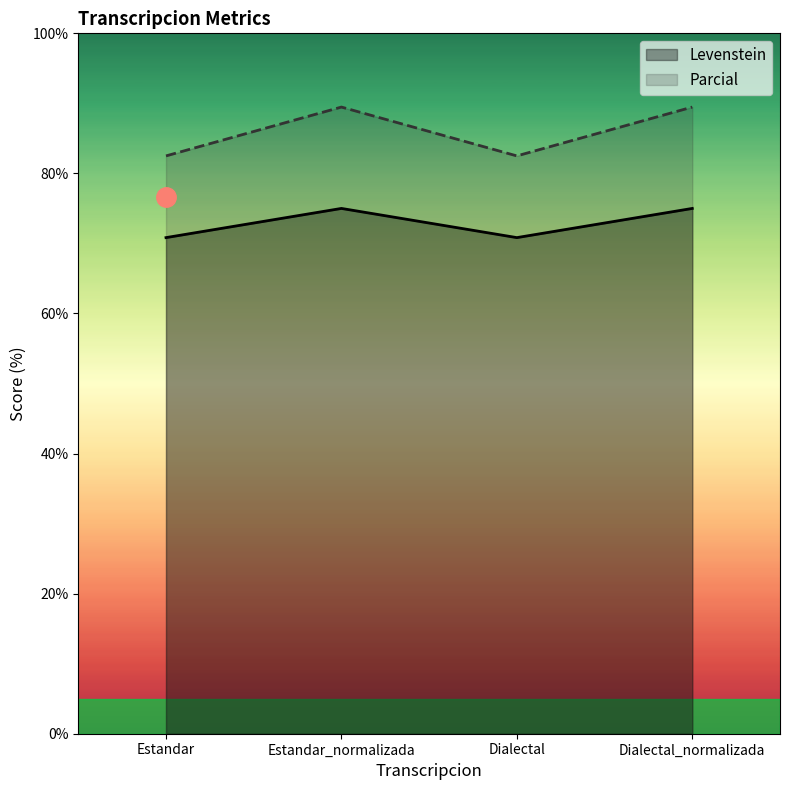

What is the sum of the Parcial values at Dialectal_normalizada and Estandar_normalizada?

178.9